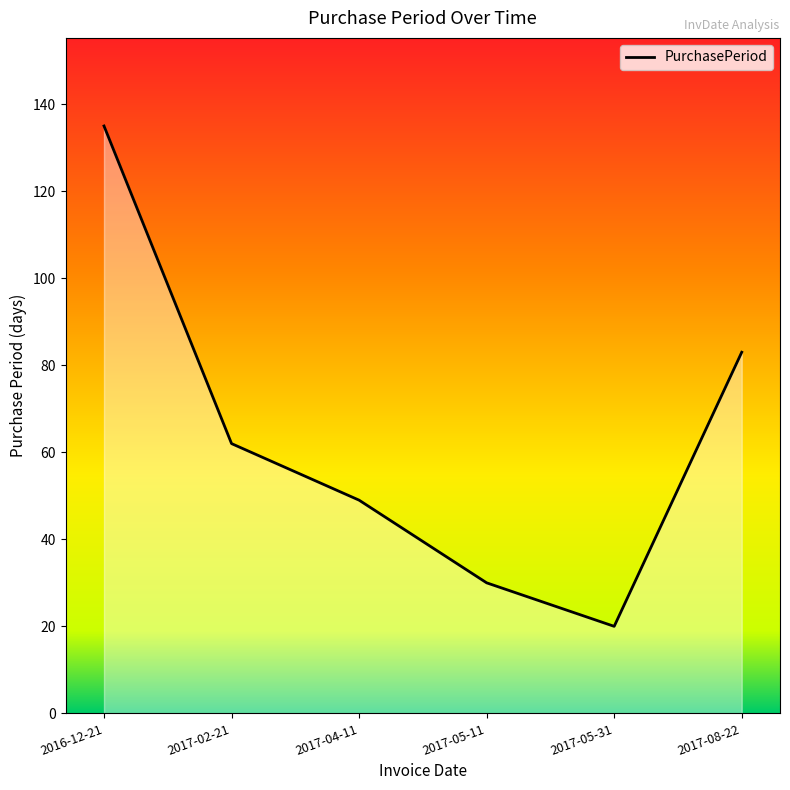

What position from the left is 2017-08-22?

6